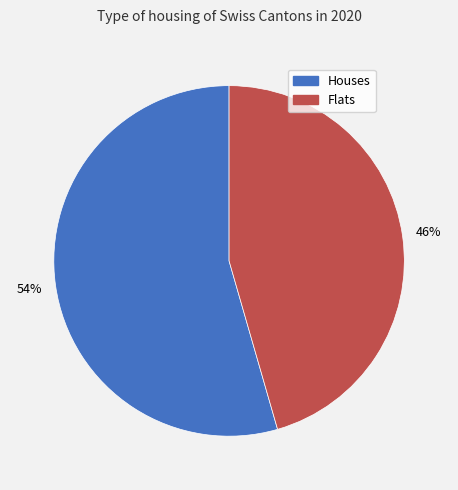

To the nearest percent, what is the average slice percentage?

50%